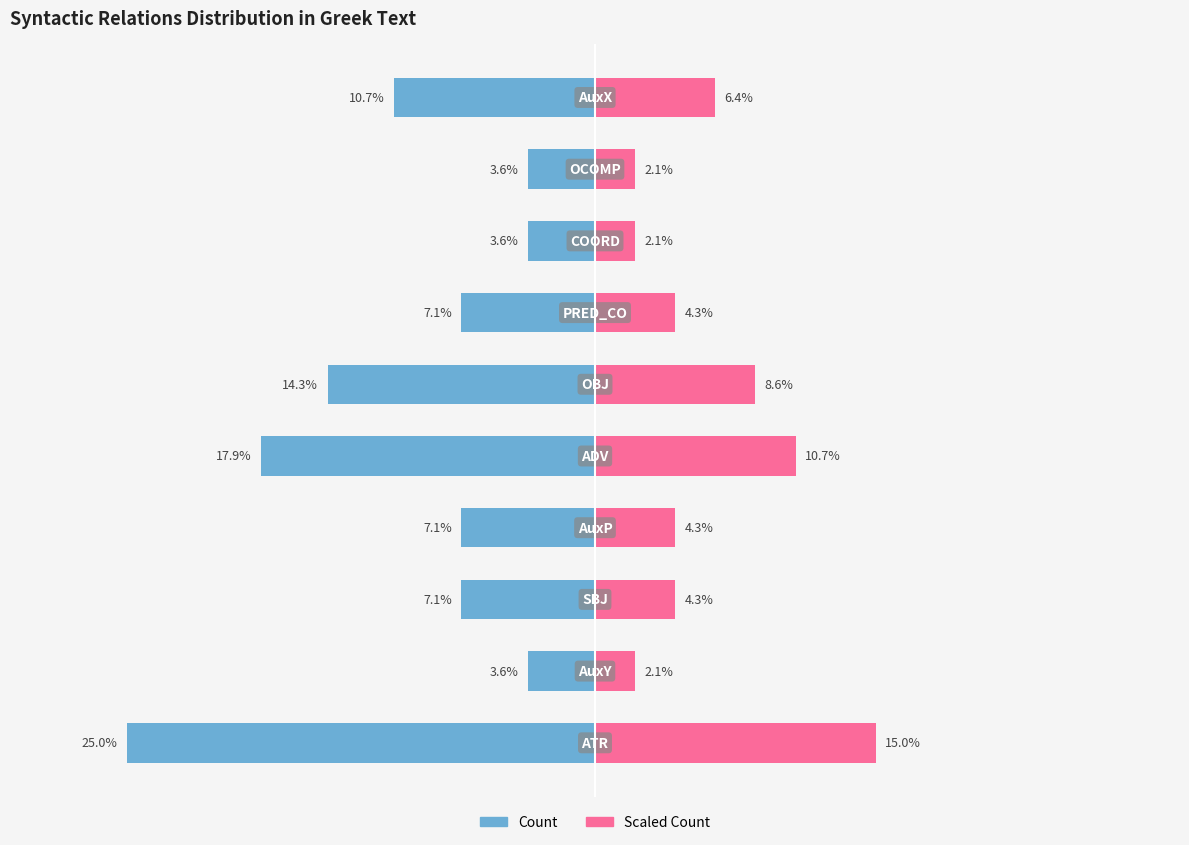

How many data points in Right (scaled count) are above 4?

7